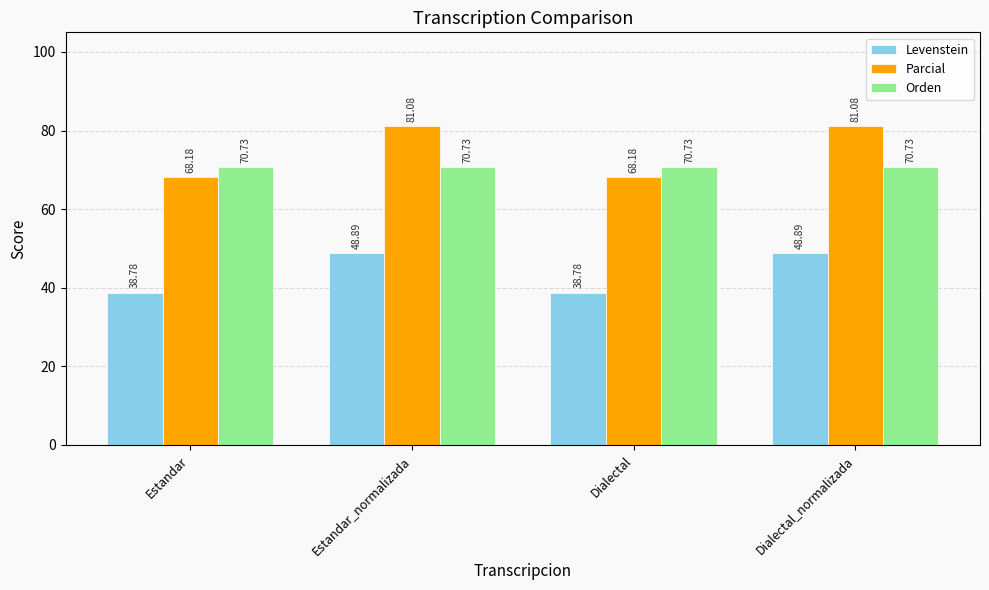

Where does the Levenstein series first go above 48?

Estandar_normalizada